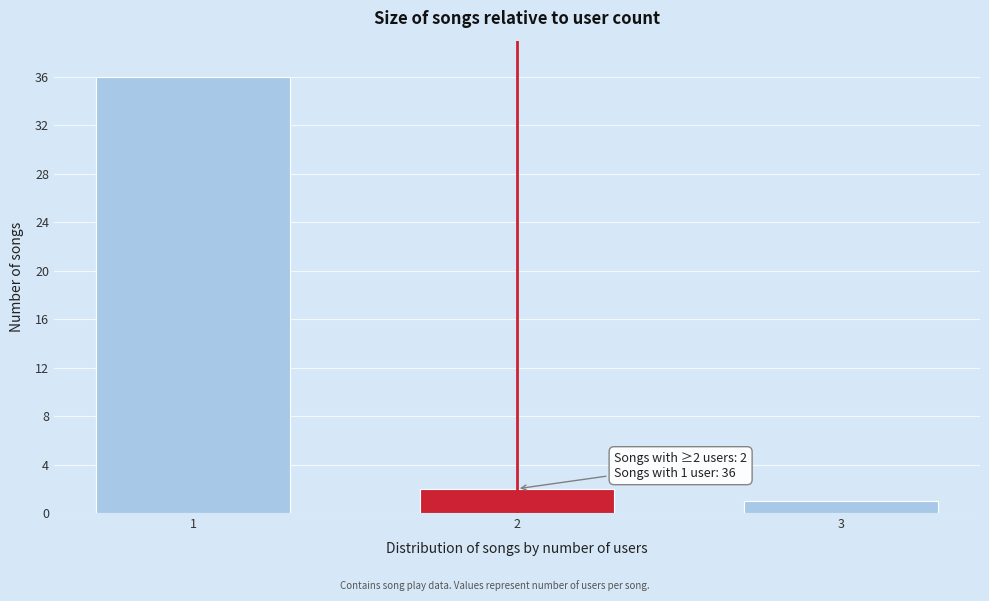

Reading left to right, what are all the values shown in this chart?

1=36	2=2	3=1